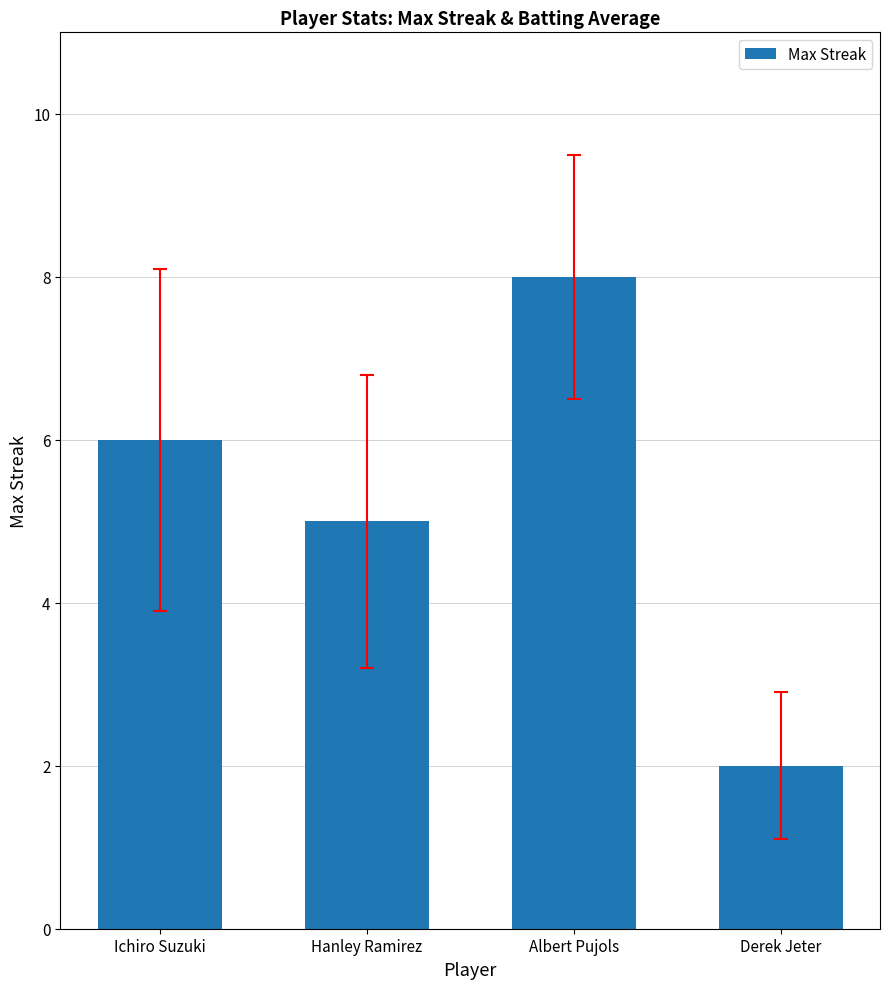

What is the smallest value displayed?

2